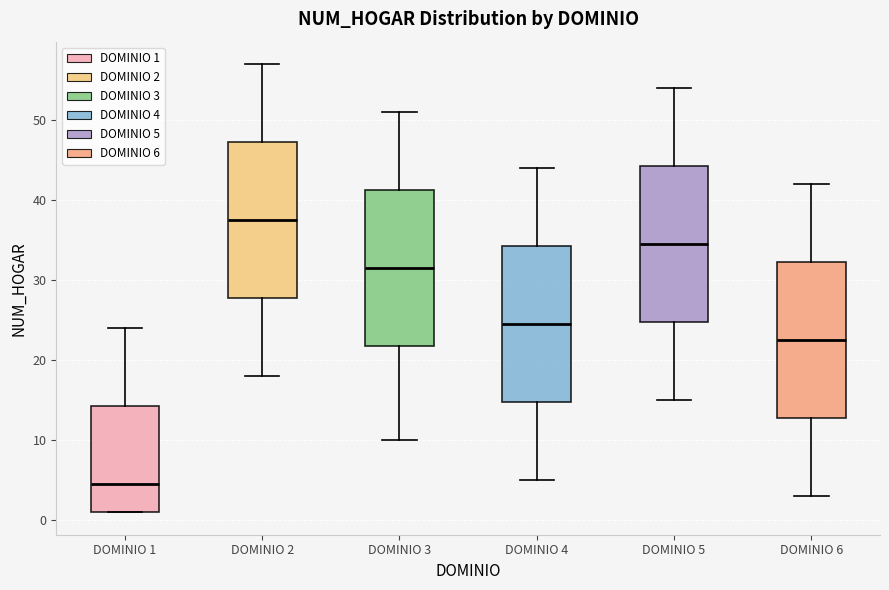

Where is the lower edge of the box for DOMINIO 1 on the y-axis? The values are not printed on the chart, so give them approximately, as read against the axis.

1